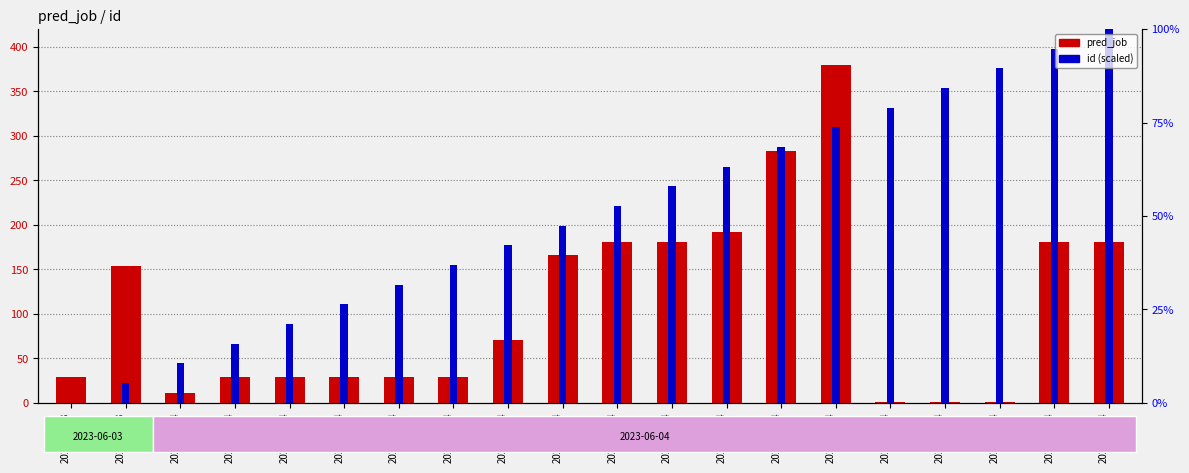

Reading left to right, transcribe all the data shown in this chart.

pred_job (count): 29.0	154.0	11.0	29.0	29.0	29.0	29.0	29.0	70.0	166.0	181.0	181.0	192.0	283.0	380.0	1.0	1.0	1.0	181.0	181.0
id (percentile rank): 0.0	22.1	44.2	66.3	88.4	110.5	132.6	154.7	176.8	198.9	221.1	243.2	265.3	287.4	309.5	331.6	353.7	375.8	397.9	420.0